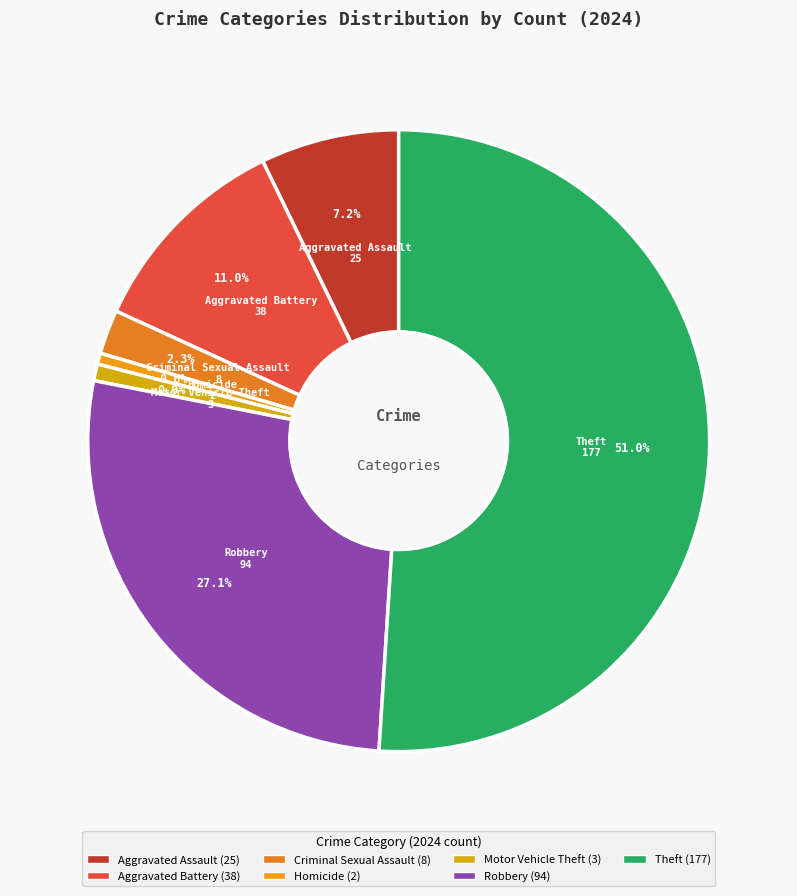

Do Aggravated Battery and Theft together represent more than half of the pie?

Yes